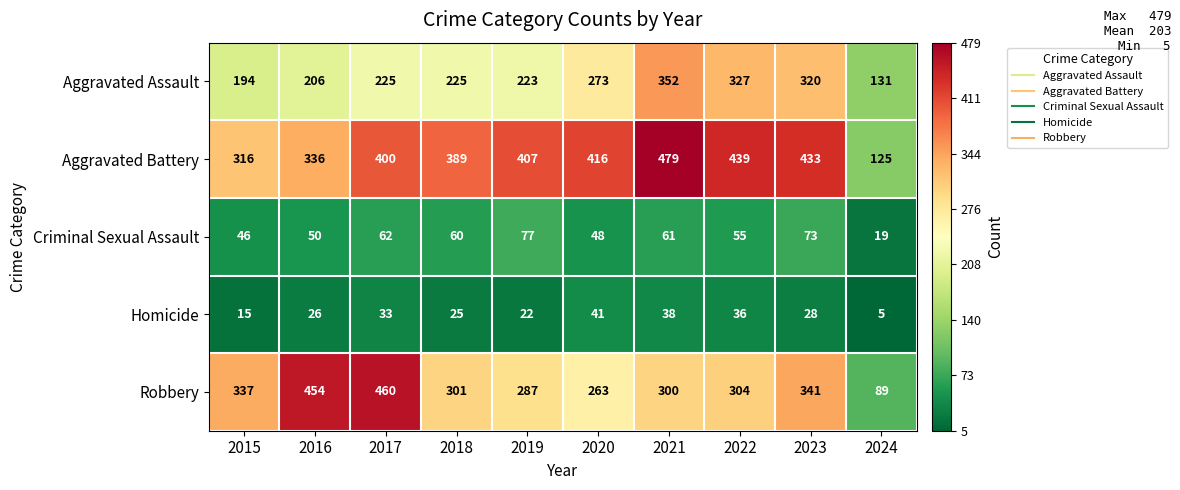

True or false: Homicide has a value of 25 at 2018.

True